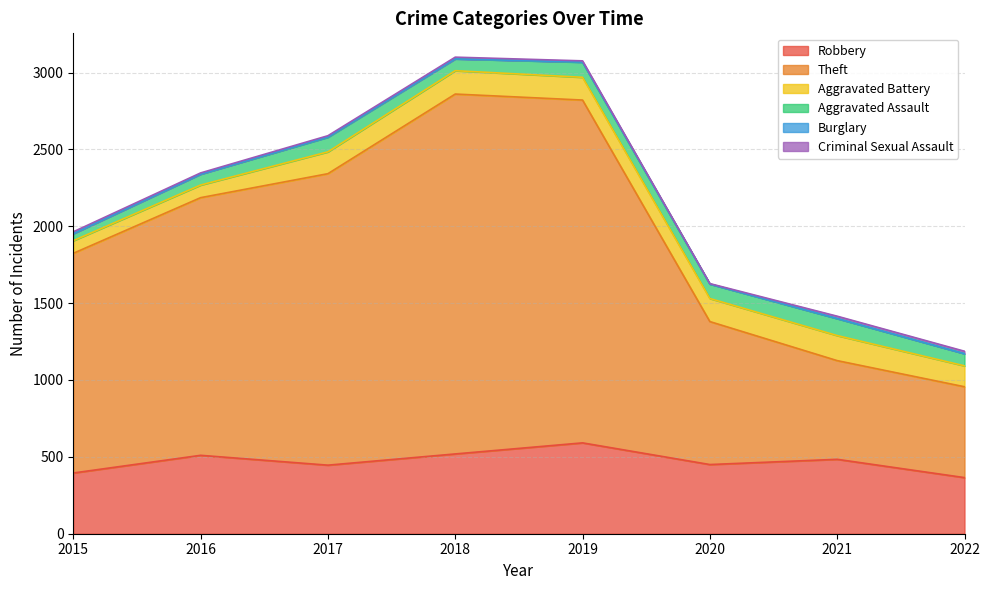

True or false: Criminal Sexual Assault and Burglary intersect in this chart.

False